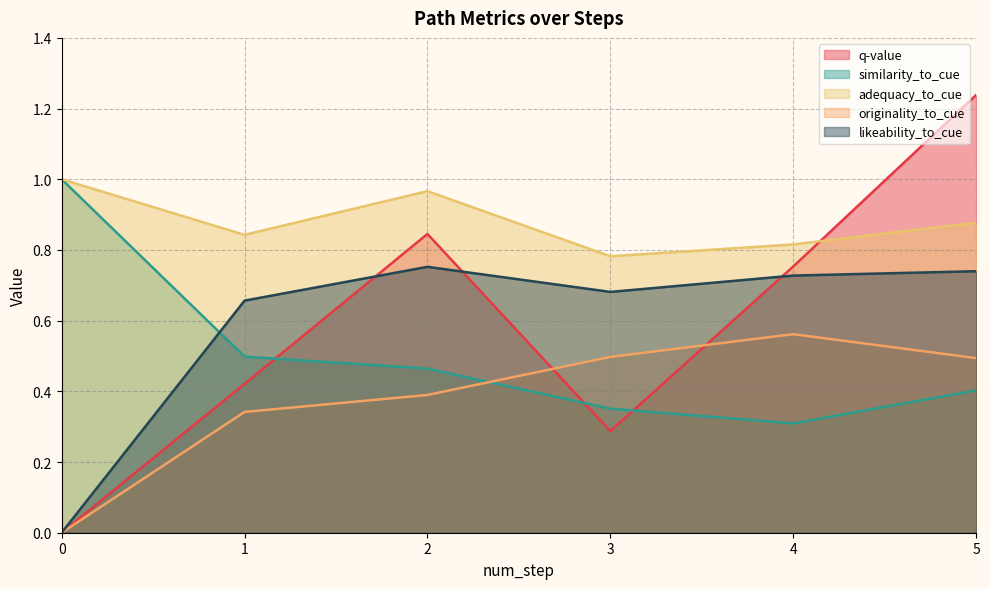

What is the total value across all series at 0?

2.0